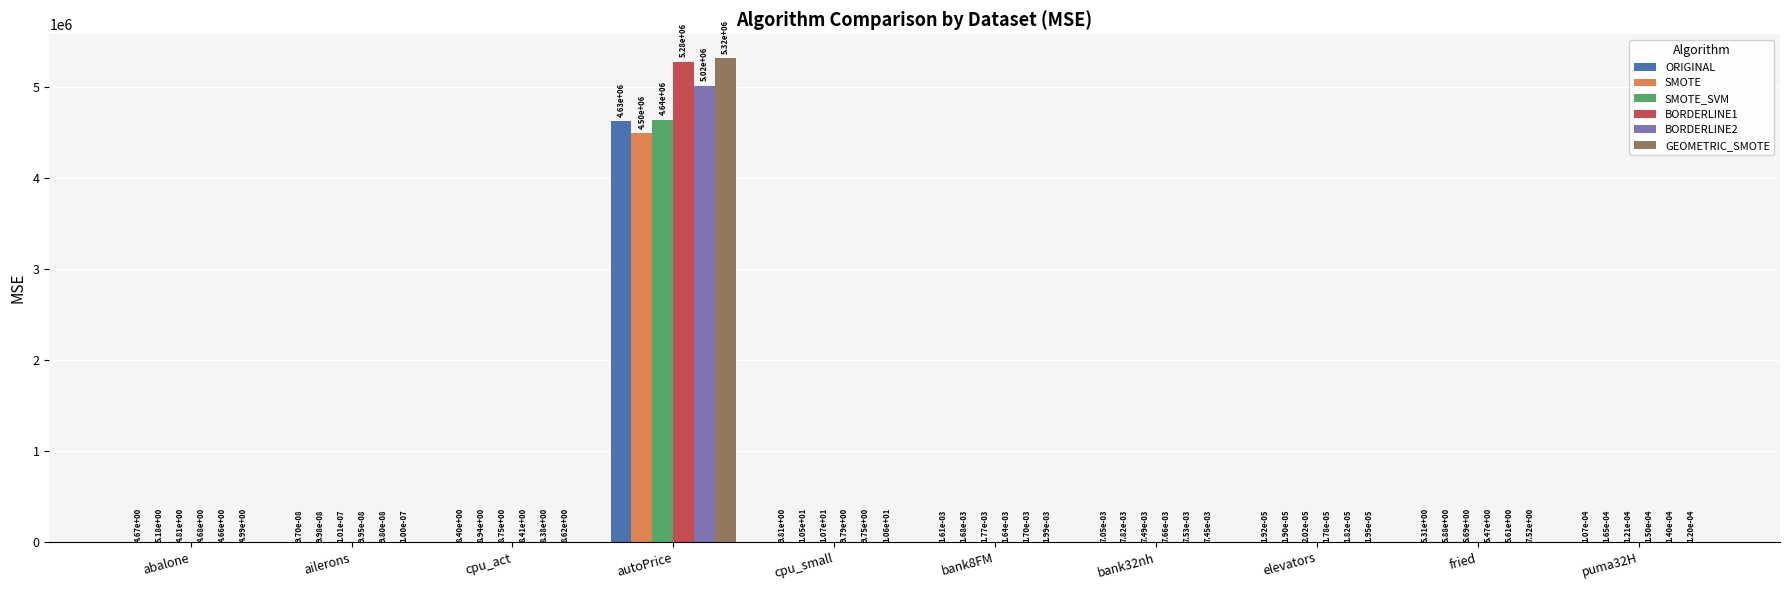

At which category does the chart reach its peak across all series?

autoPrice